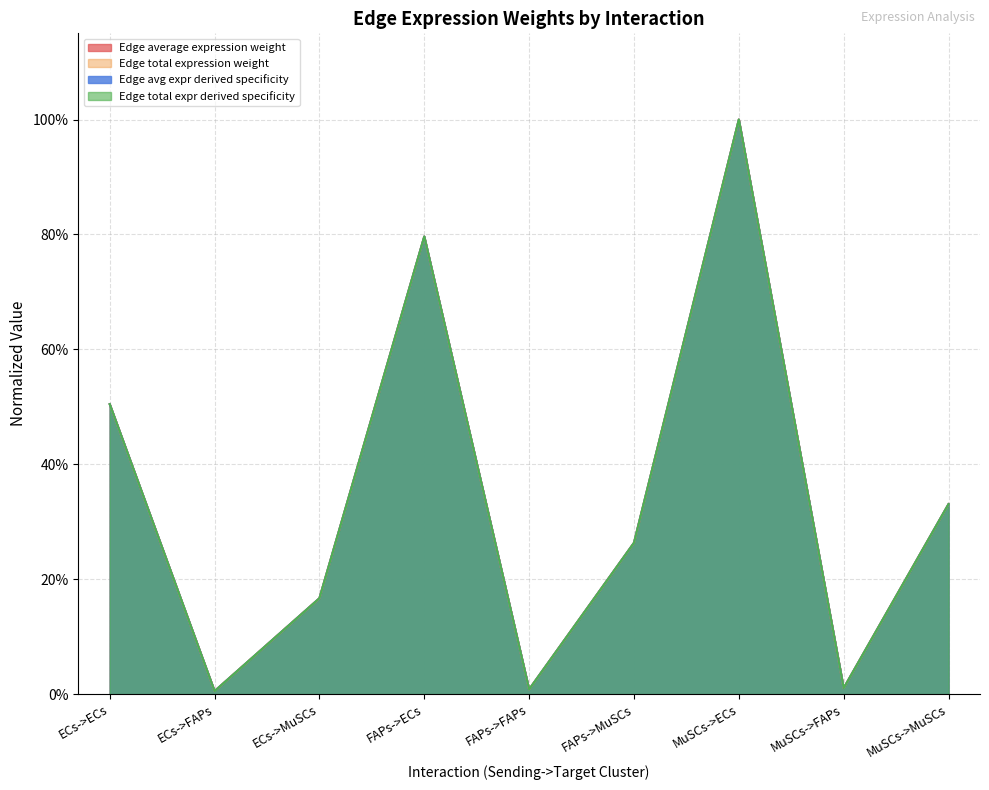

What is the difference between the maximum and minimum values in the Edge total expression weight series?

1.0